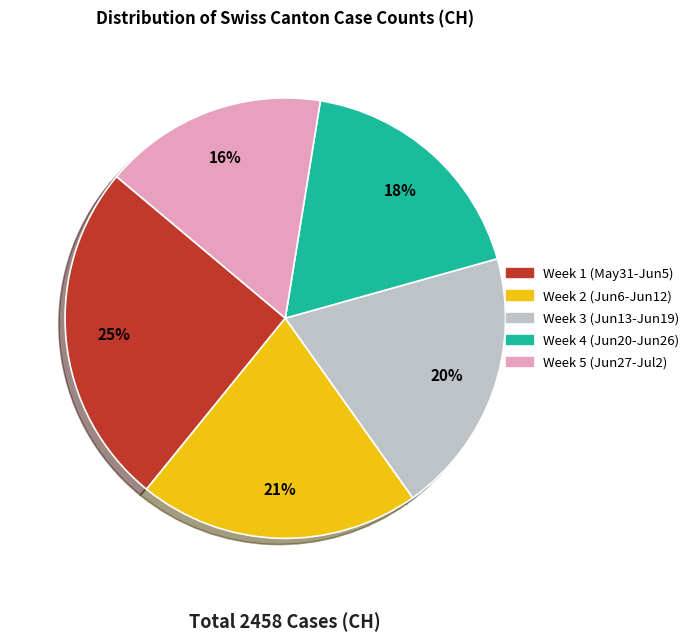

Is there any slice that represents more than half of the pie?

No